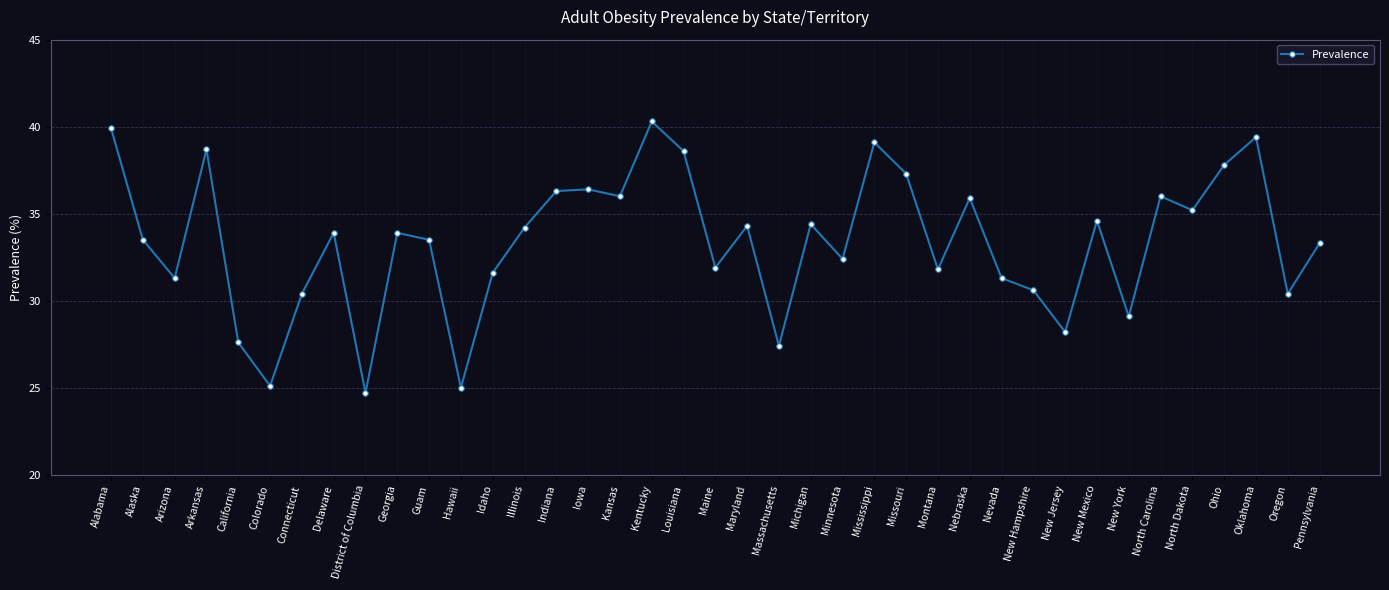

Between Maryland and Nebraska, which is larger?

Nebraska